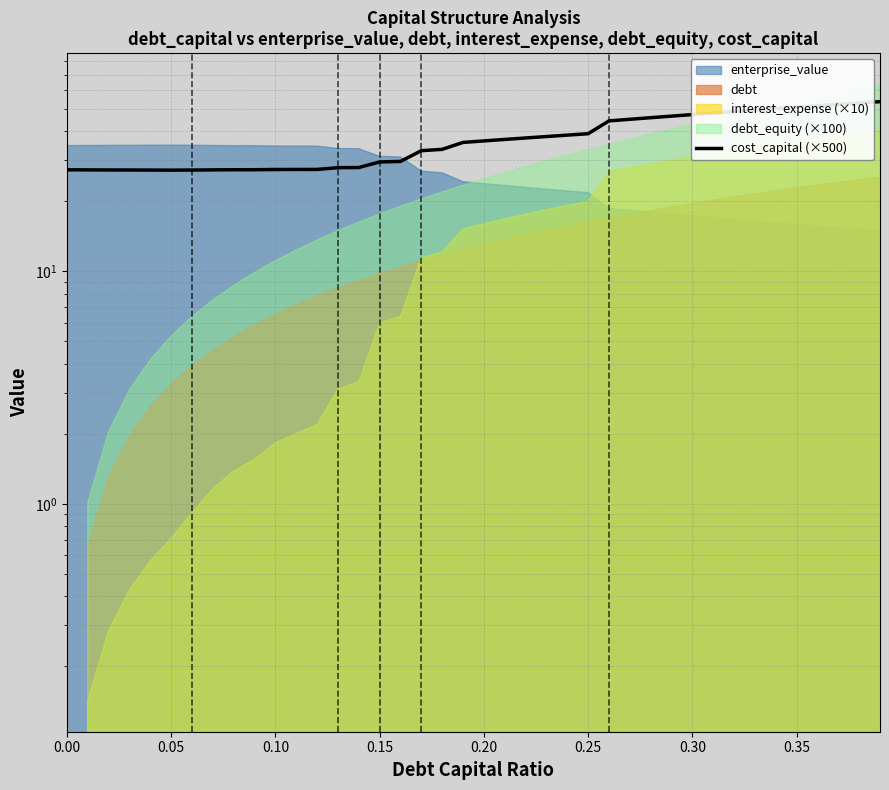

How many values exceed 36?

20